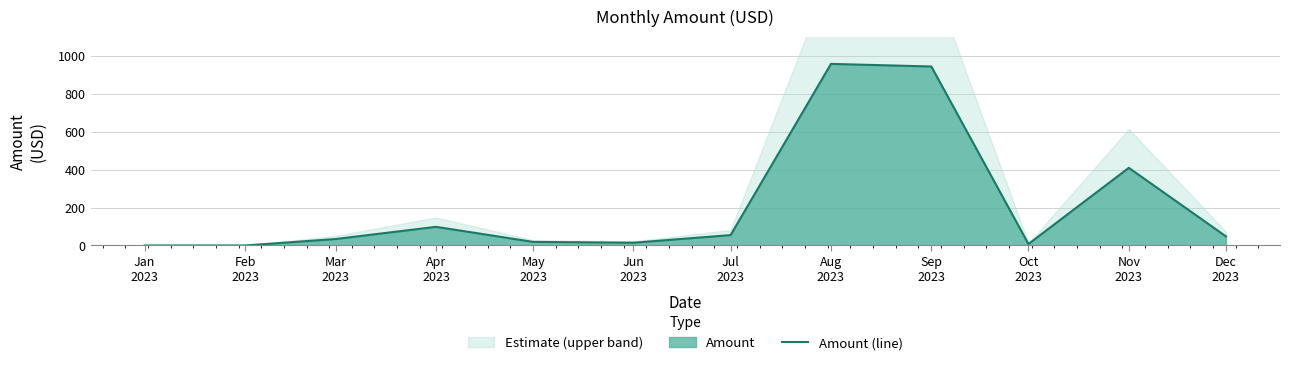

List the labels in order of value, largest first.

Aug
2023, Sep
2023, Nov
2023, Apr
2023, Jul
2023, Dec
2023, Mar
2023, May
2023, Jun
2023, Oct
2023, Jan
2023, Feb
2023